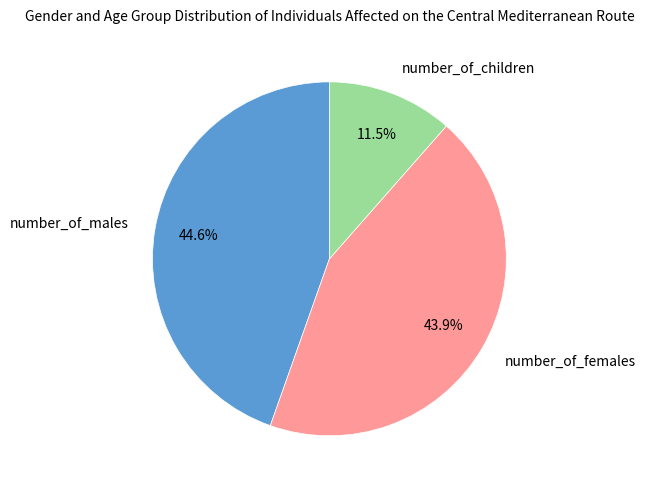

Which has a higher value, number_of_children or number_of_males?

number_of_males